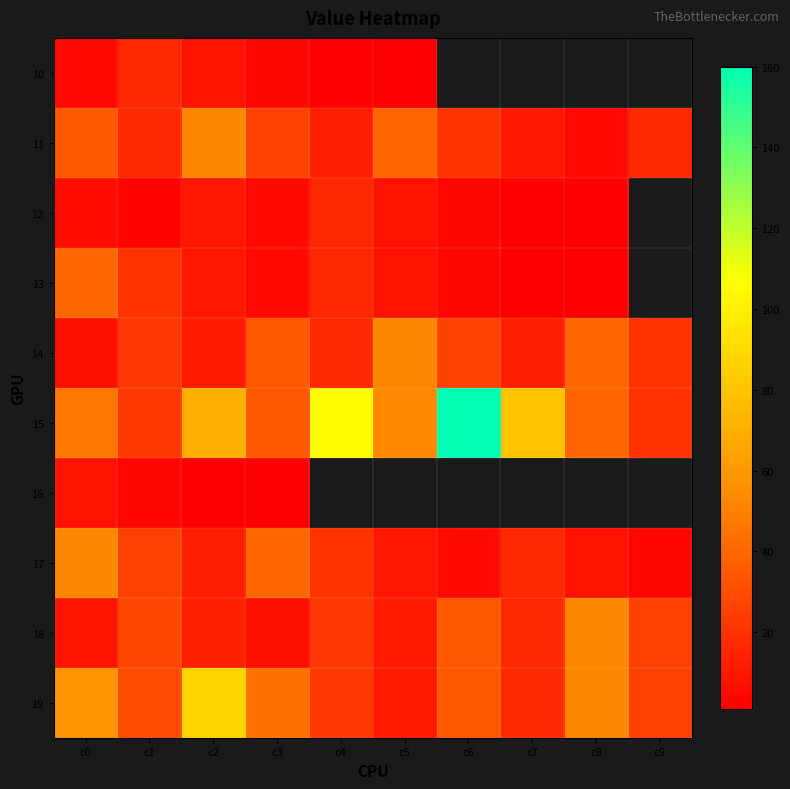

At how many categories does at least one series exceed 106?

1